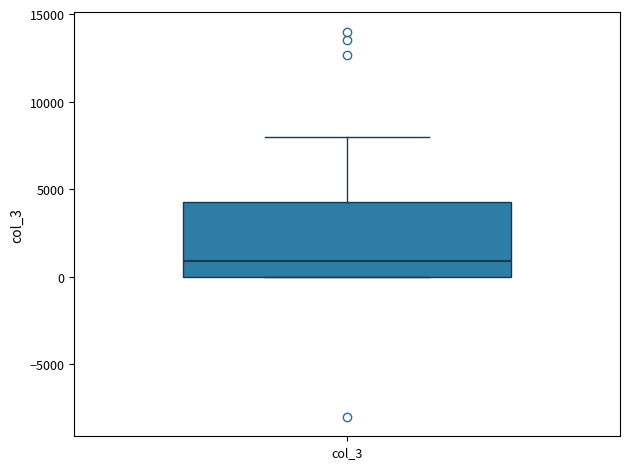

Transcribe this box plot: give where the median line is, the range the box spans, and where the two whiskers end, as read against the y-axis. The values are not printed on the chart, so give them approximately, as read against the axis.

median 1000, box 0 to 4500, whiskers 0 to 8000